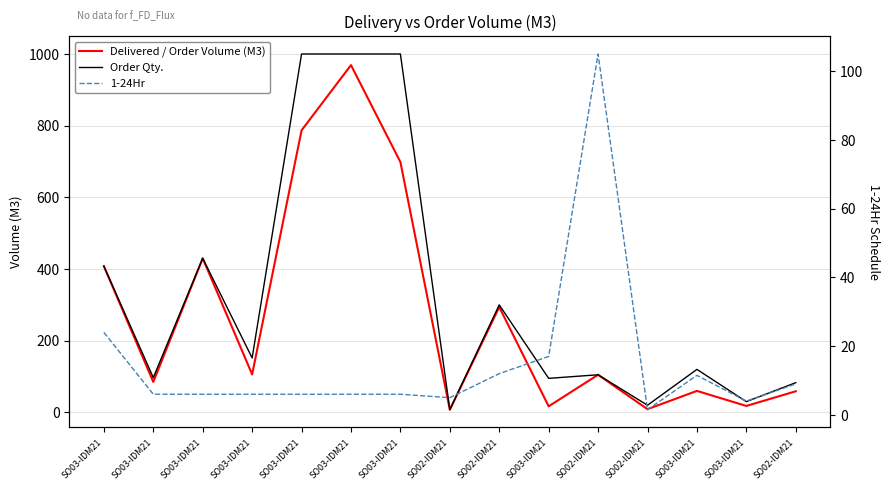

Reading left to right, extract all data points from this chart.

Delivered / Order Volume (M3): 408.0	85.0	430.0	106.0	787.0	969.0	698.5	7.5	294.0	17.0	105.0	9.0	60.0	18.0	59.0
Order Qty.: 408.0	97.0	430.0	152.0	1000.0	1000.0	1000.0	7.5	300.0	95.0	105.0	20.0	120.0	30.0	83.0
1-24Hr: 24.0	6.0	6.0	6.0	6.0	6.0	6.0	5.0	12.0	17.0	105.0	1.5	11.5	4.0	9.0